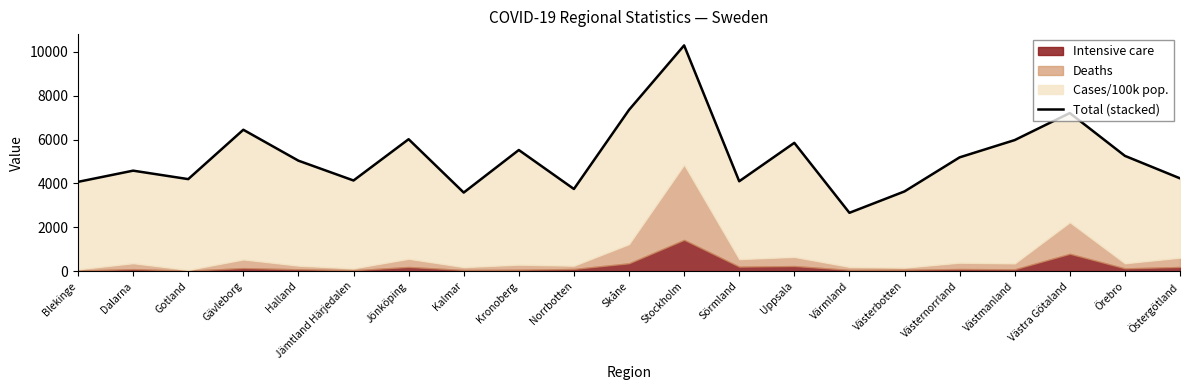

Which has a higher value, Uppsala or Kronoberg?

Uppsala